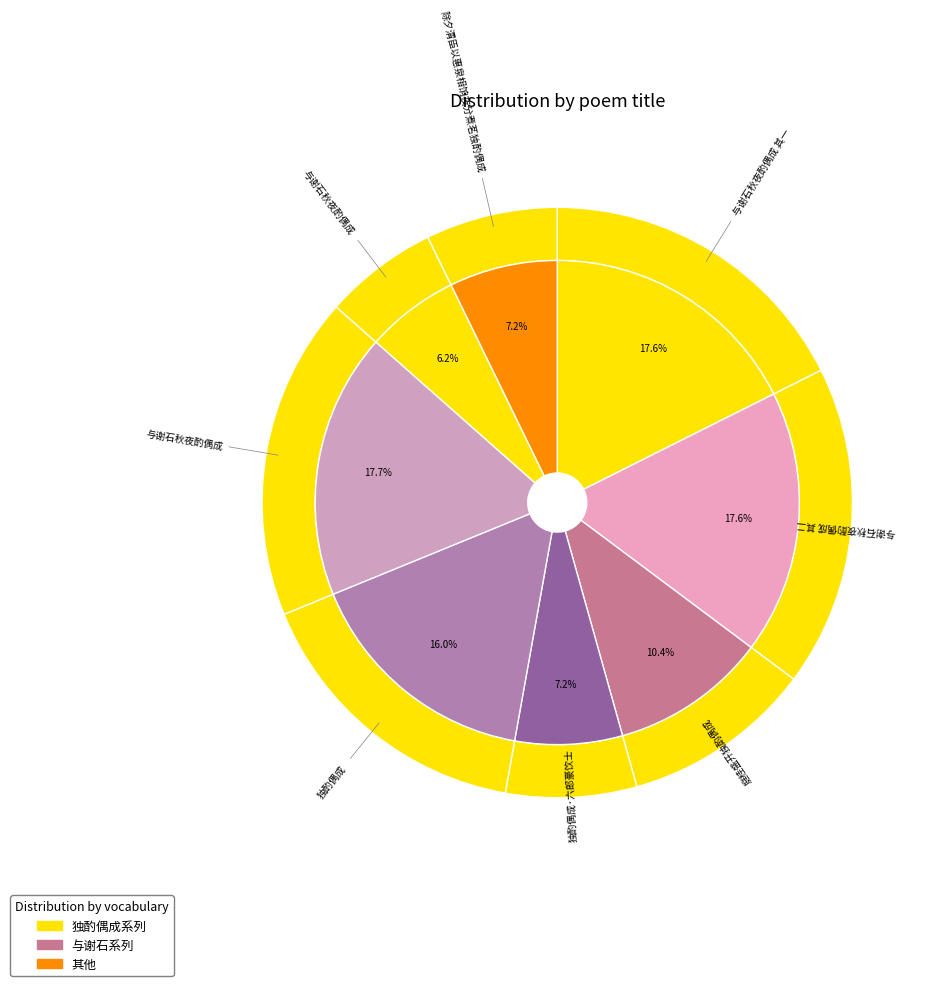

To the nearest percent, what is the combined percentage of 独酌偶成 and 与谢石秋夜酌偶成 其二?

34%